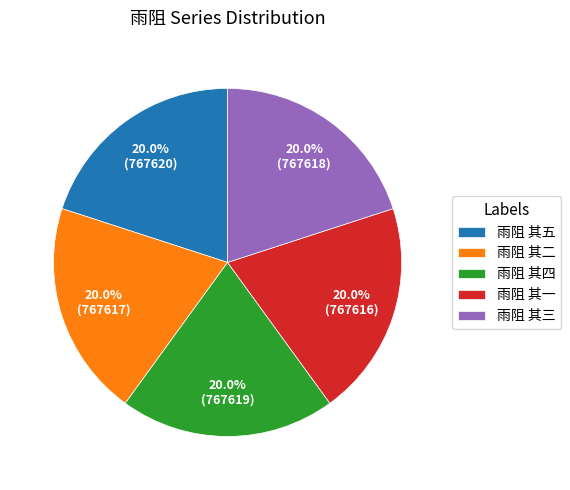

What is the total percentage of 雨阻 其一 and 雨阻 其二?

40.0%